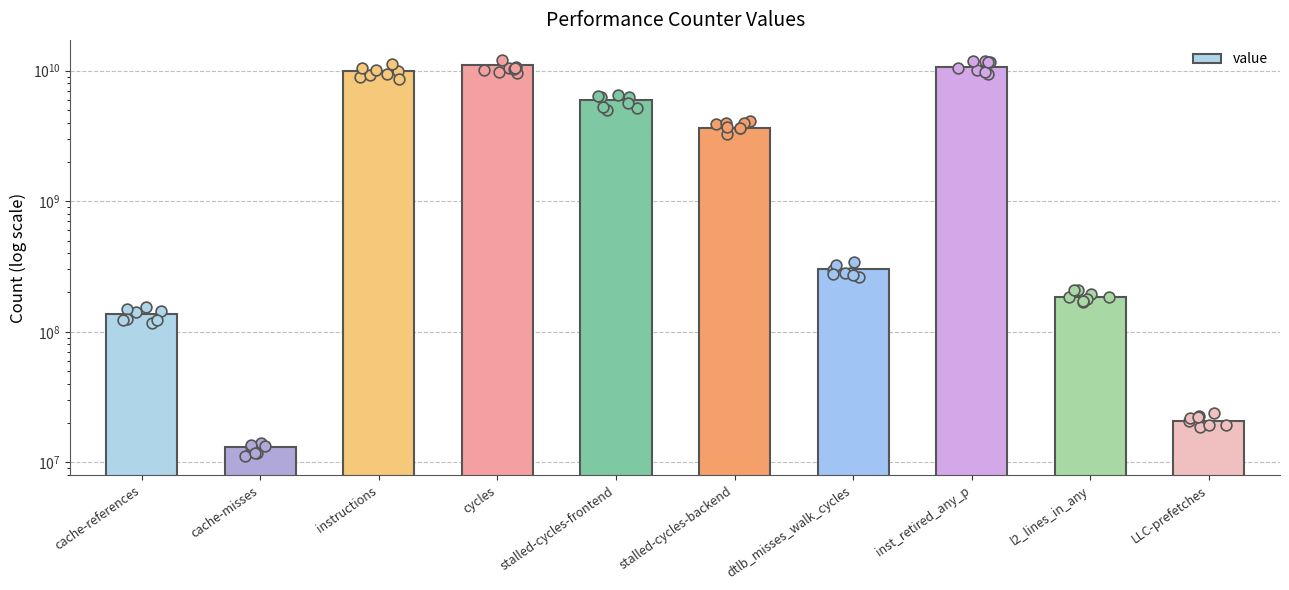

Approximately how many times larger is the value at cache-references compared to l2_lines_in_any?

0.7